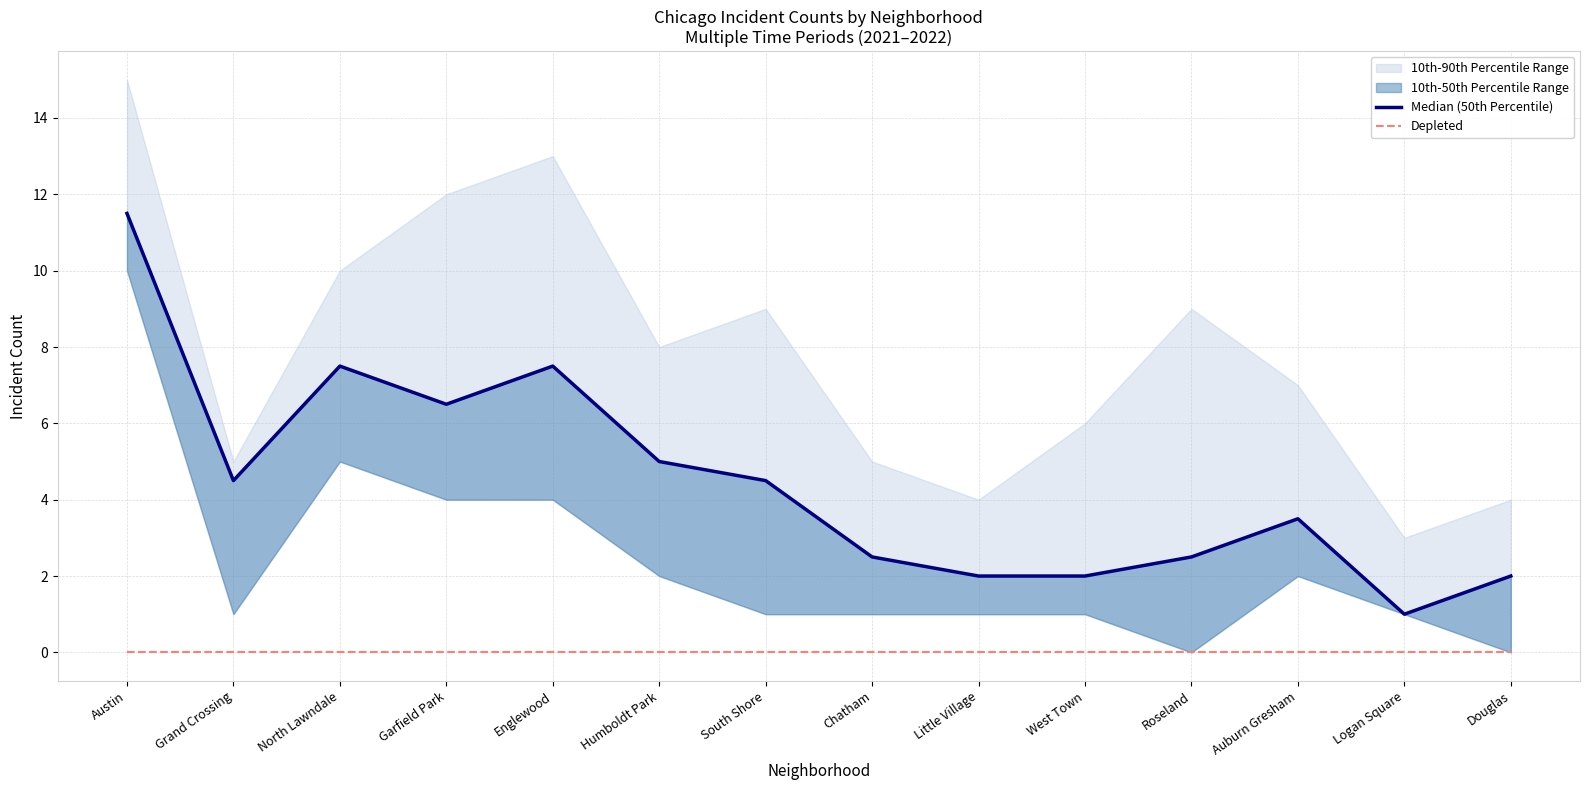

At how many categories does at least one series exceed 4?

7